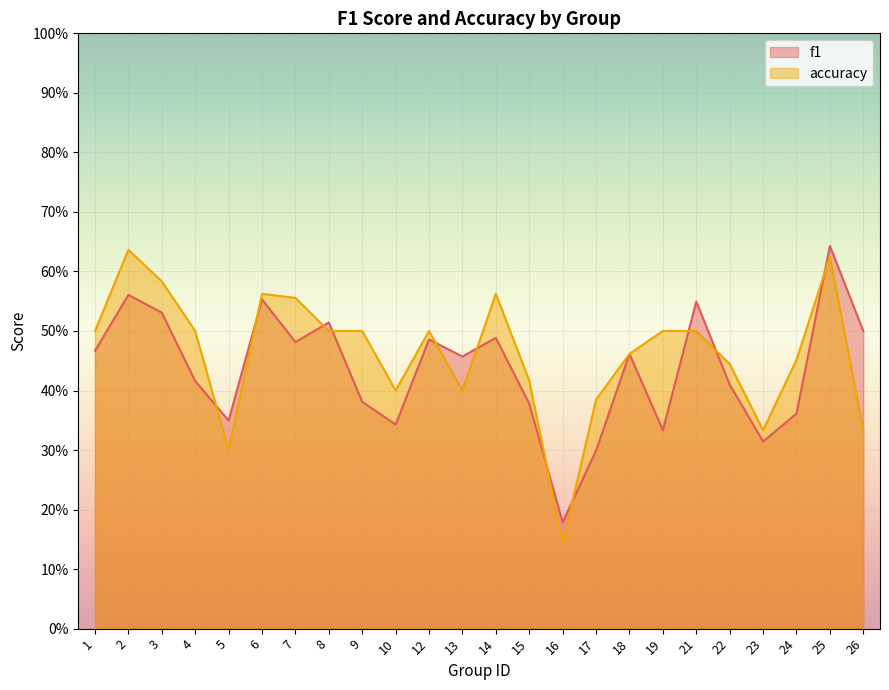

What is the value of the f1 point at the 15th from the left?

0.2